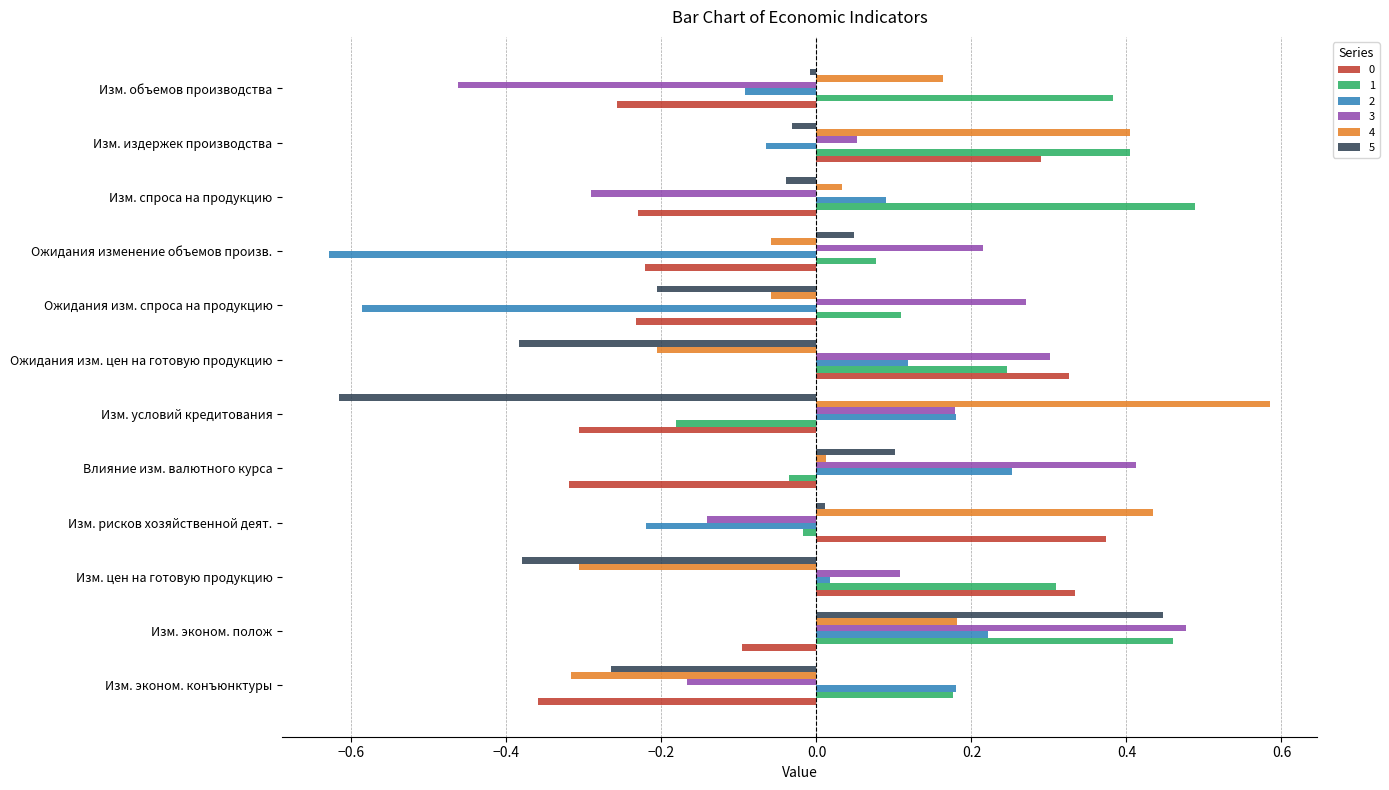

Rank the categories by 1 value from lowest to highest.

Изм. условий кредитования, Влияние изм. валютного курса, Изм. рисков хозяйственной деят., Ожидания изменение объемов произв., Ожидания изм. спроса на продукцию, Изм. эконом. конъюнктуры, Ожидания изм. цен на готовую продукцию, Изм. цен на готовую продукцию, Изм. объемов производства, Изм. издержек производства, Изм. эконом. полож, Изм. спроса на продукцию